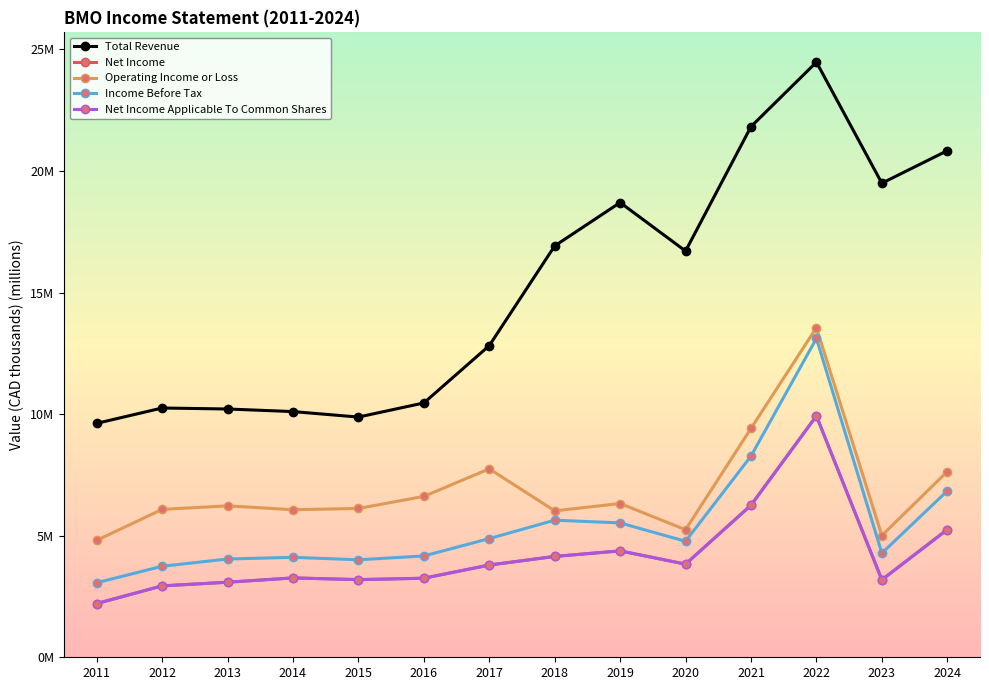

Which label corresponds to the largest value in the chart?

2022